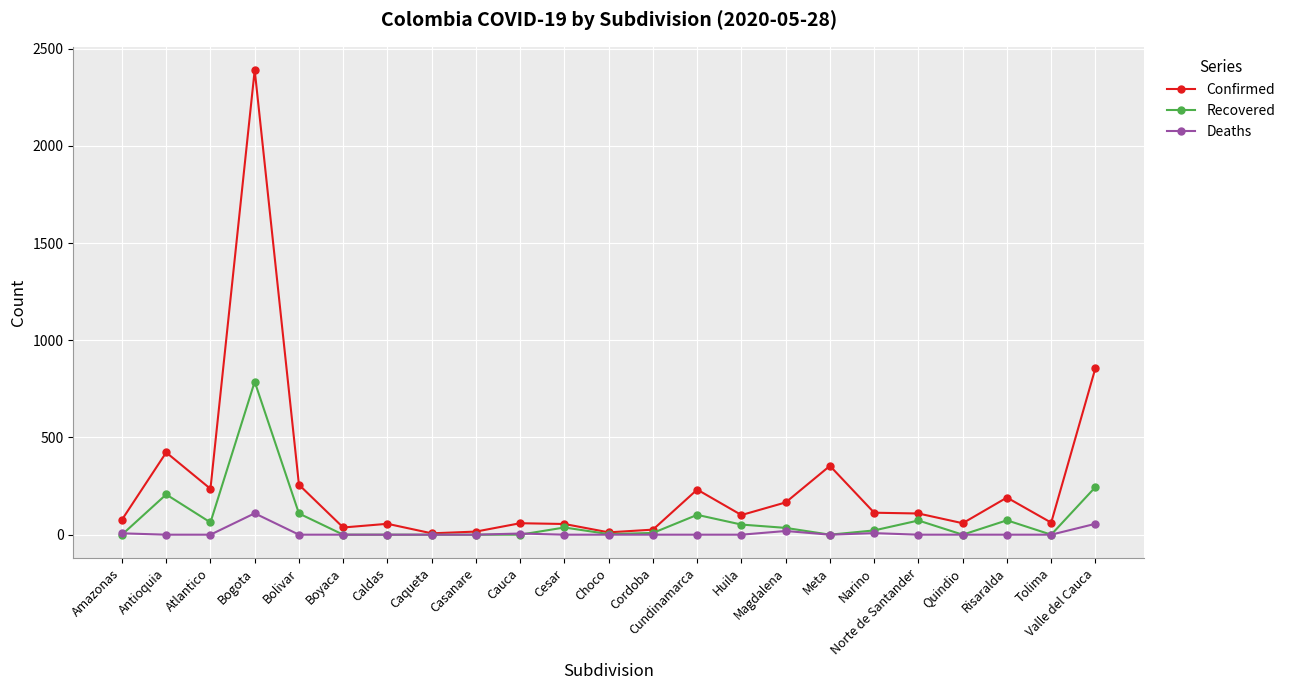

What is the average value of the Confirmed series?

256